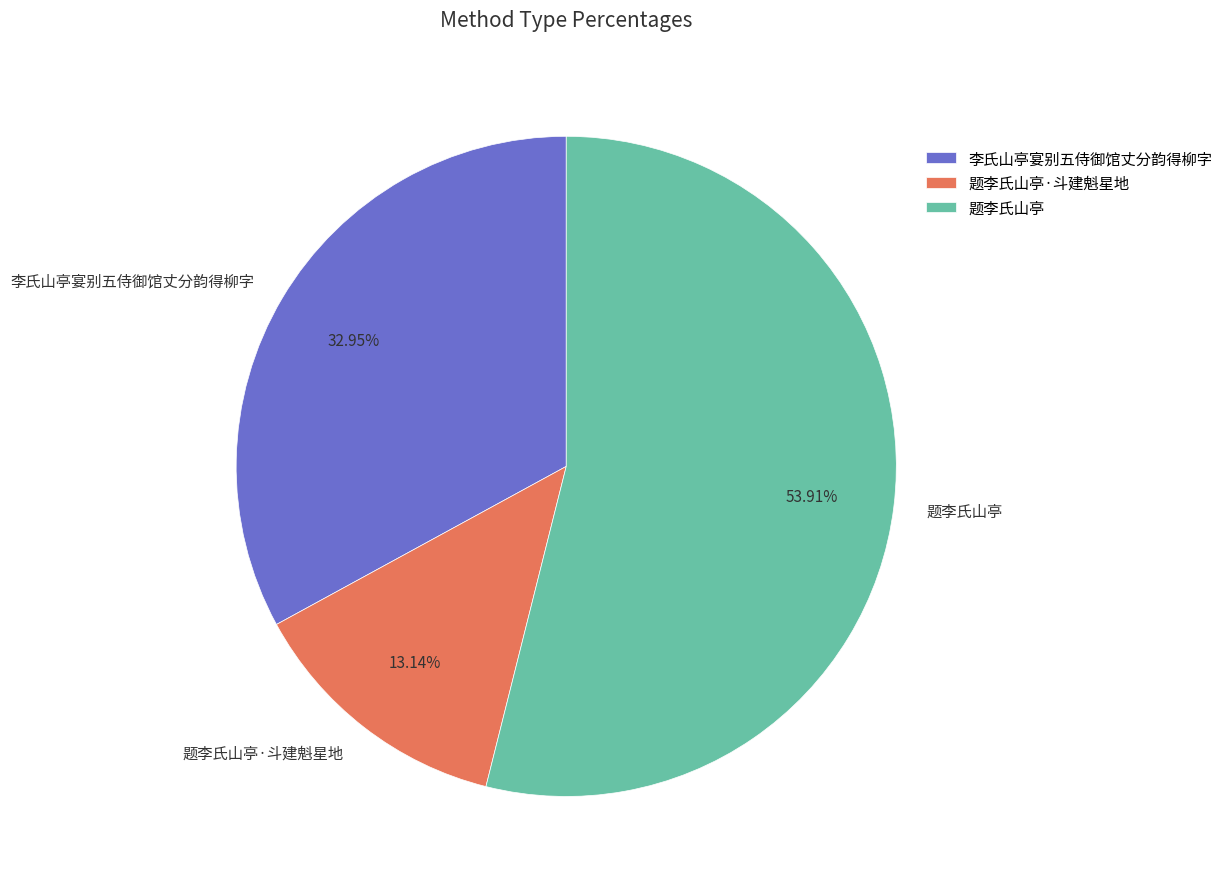

Combined, do 题李氏山亭 and 李氏山亭宴别五侍御馆丈分韵得柳字 account for over 50%?

Yes